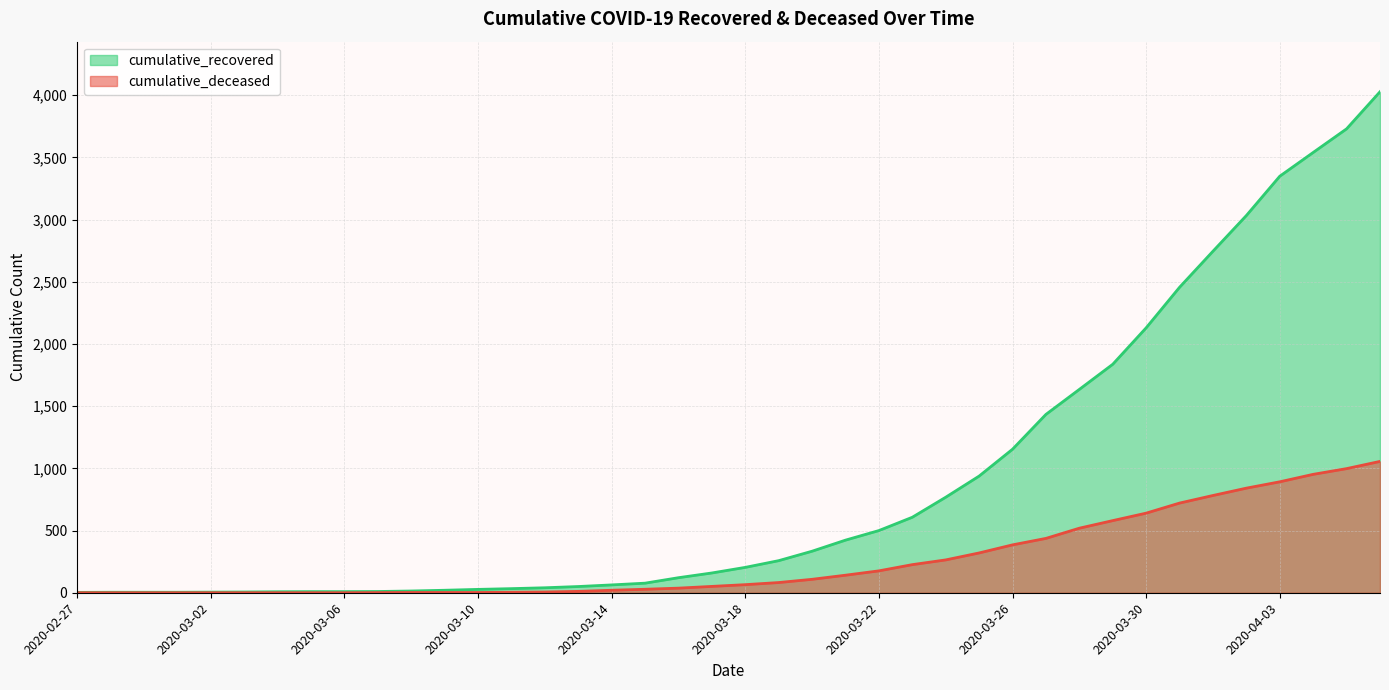

At which category is the sum across all series the highest?

2020-04-06